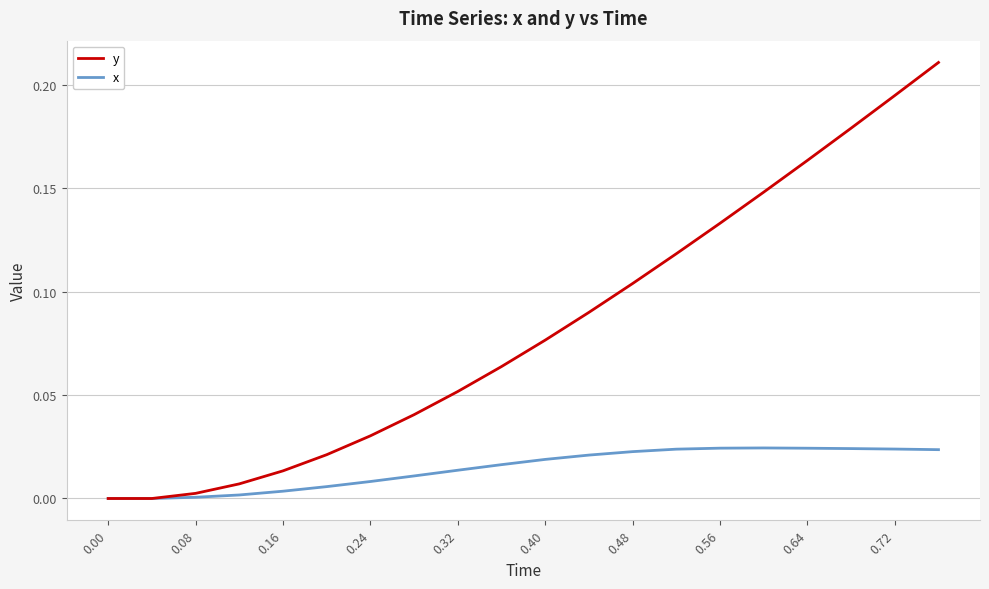

Rank the series by their maximum value, from highest to lowest.

y, x